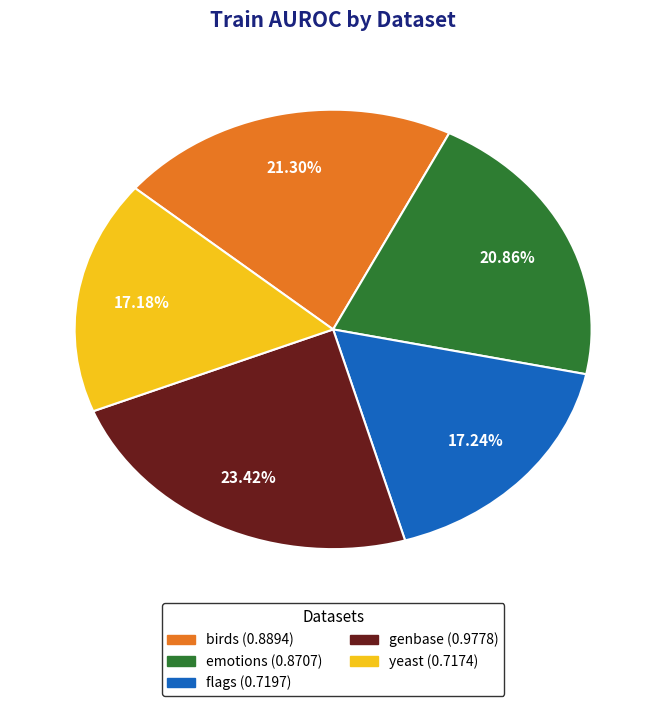

What is the total percentage of birds and genbase?

44.7%